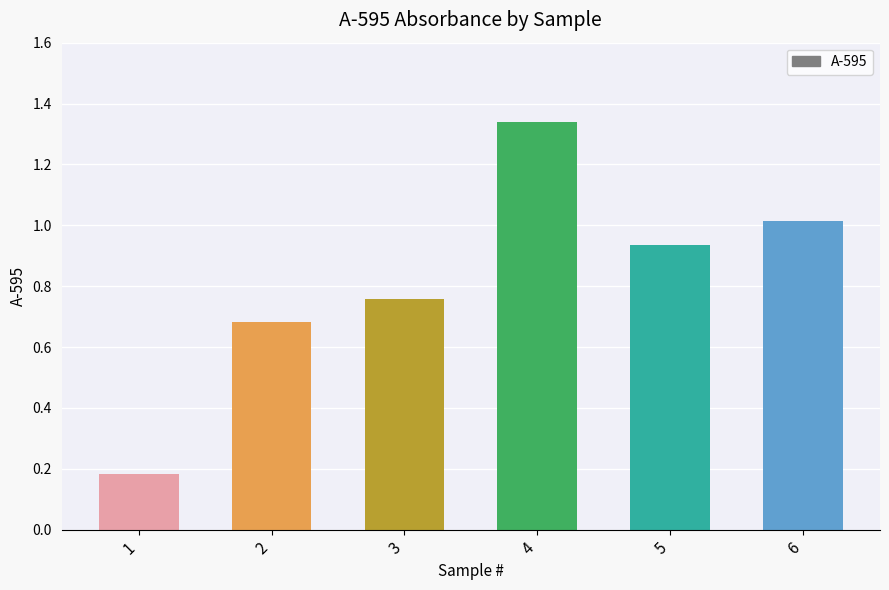

The chart shows a value of 1.5 at 5. True or false?

False